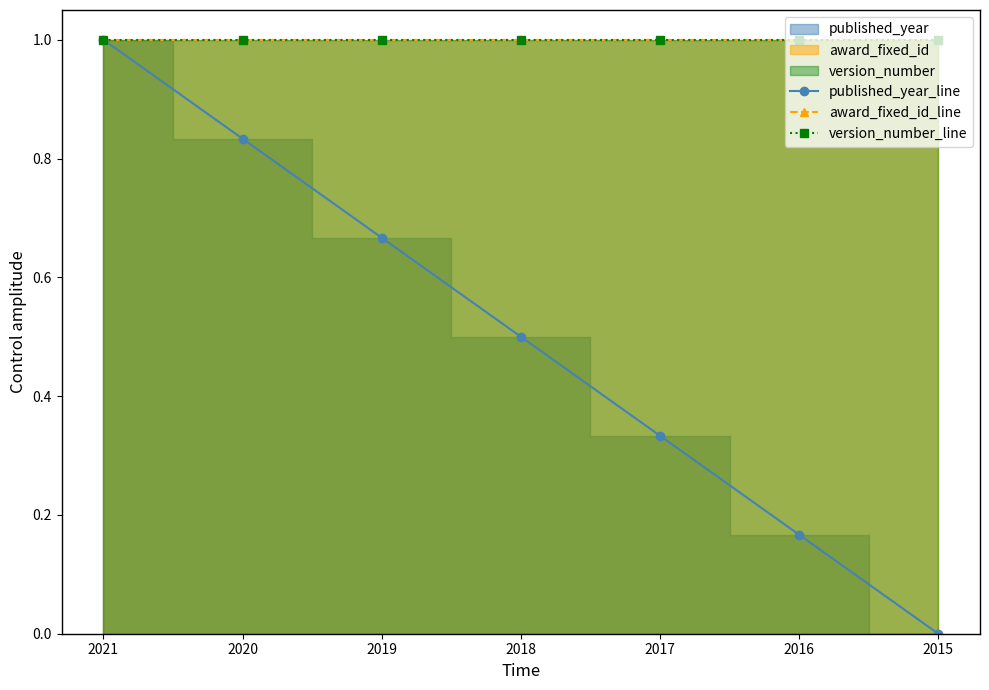

What is the greatest value displayed?

1.0